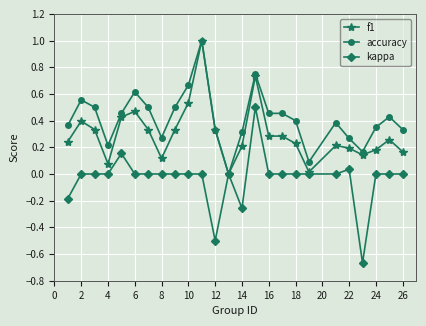

Which series has the widest spread of values?

kappa